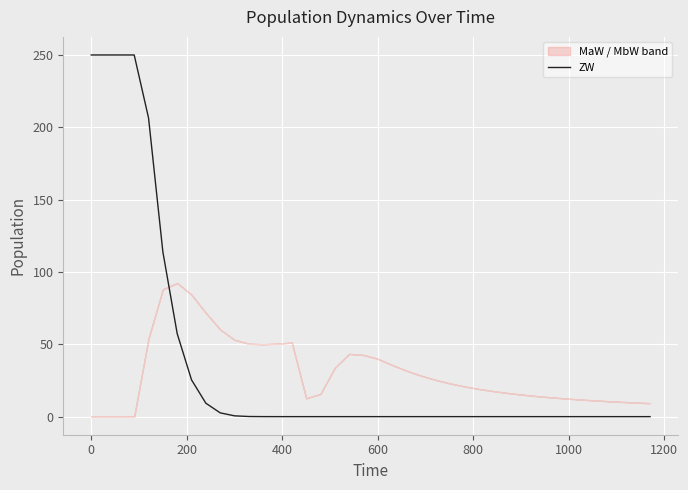

What is the highest value of the ZW series?

250.0